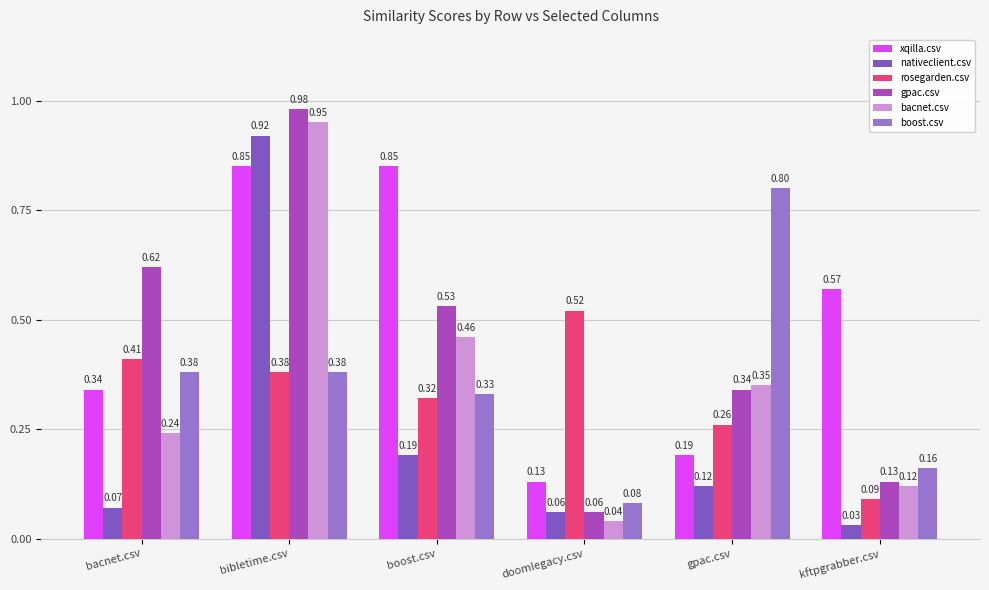

What is the label of the 2nd bar from the left?

bibletime.csv